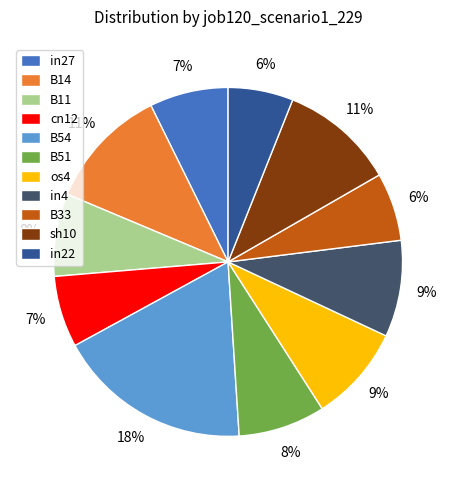

To the nearest percent, what is the average slice percentage?

9%